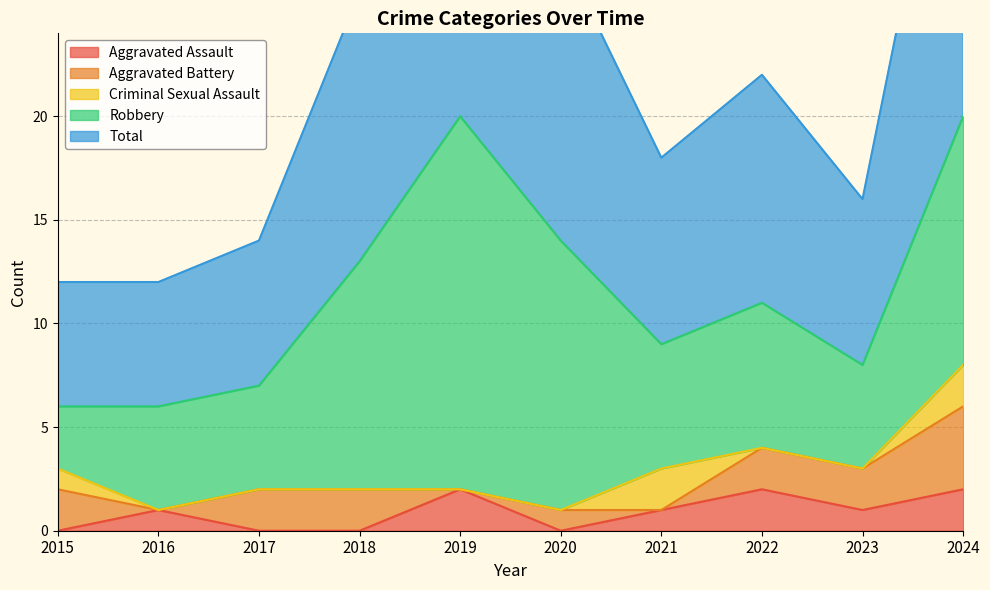

How many lines are shown in the chart?

5